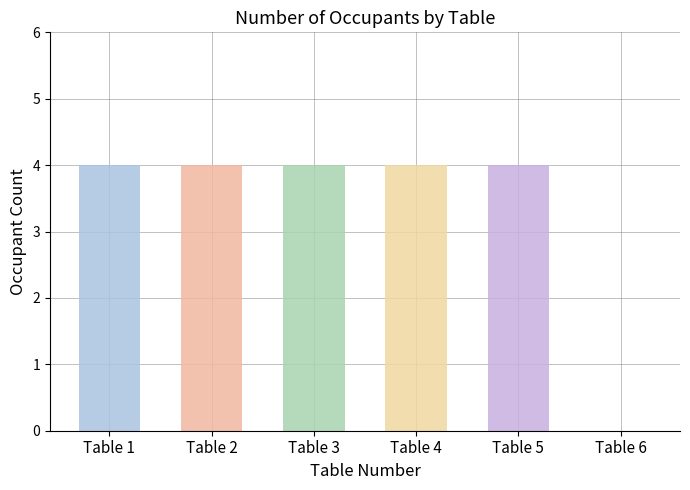

What is the sum of all values?

20